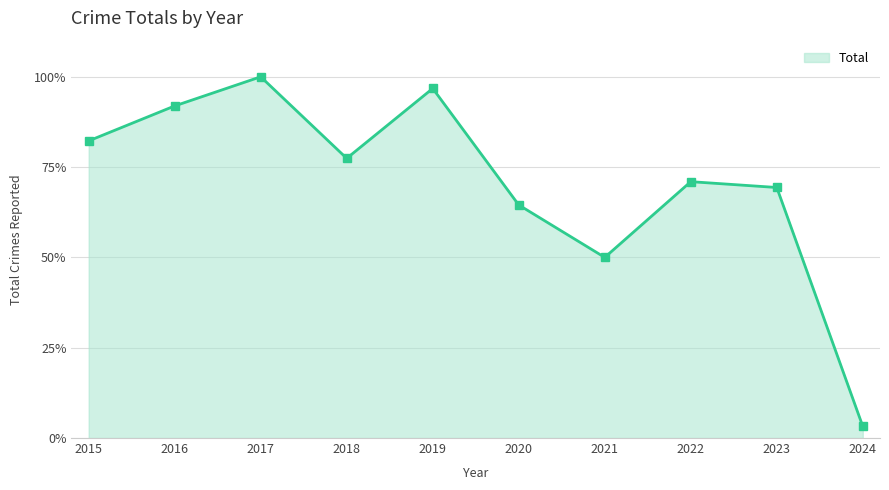

The value at 2022 is 71.0. True or false?

True